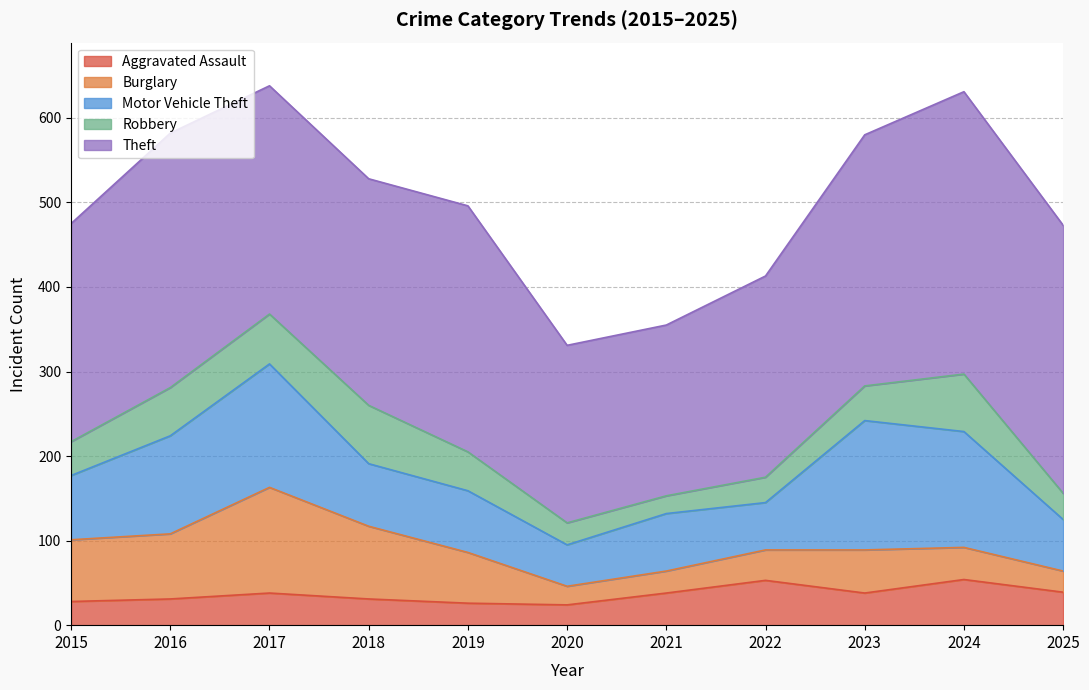

Which series has the largest range (max minus min)?

Theft